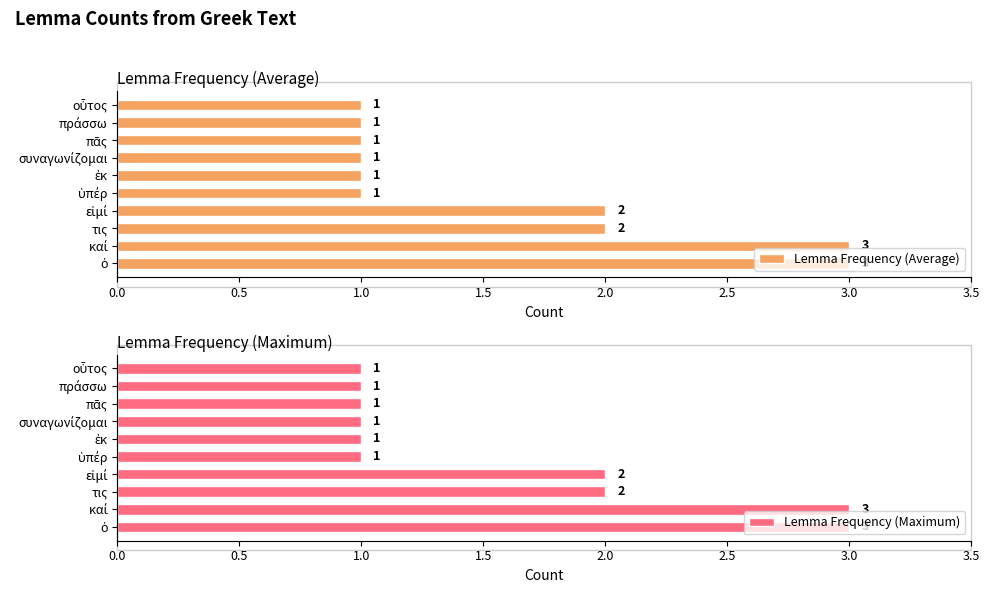

How many Lemma Frequency (Average) values are between 1 and 2?

8